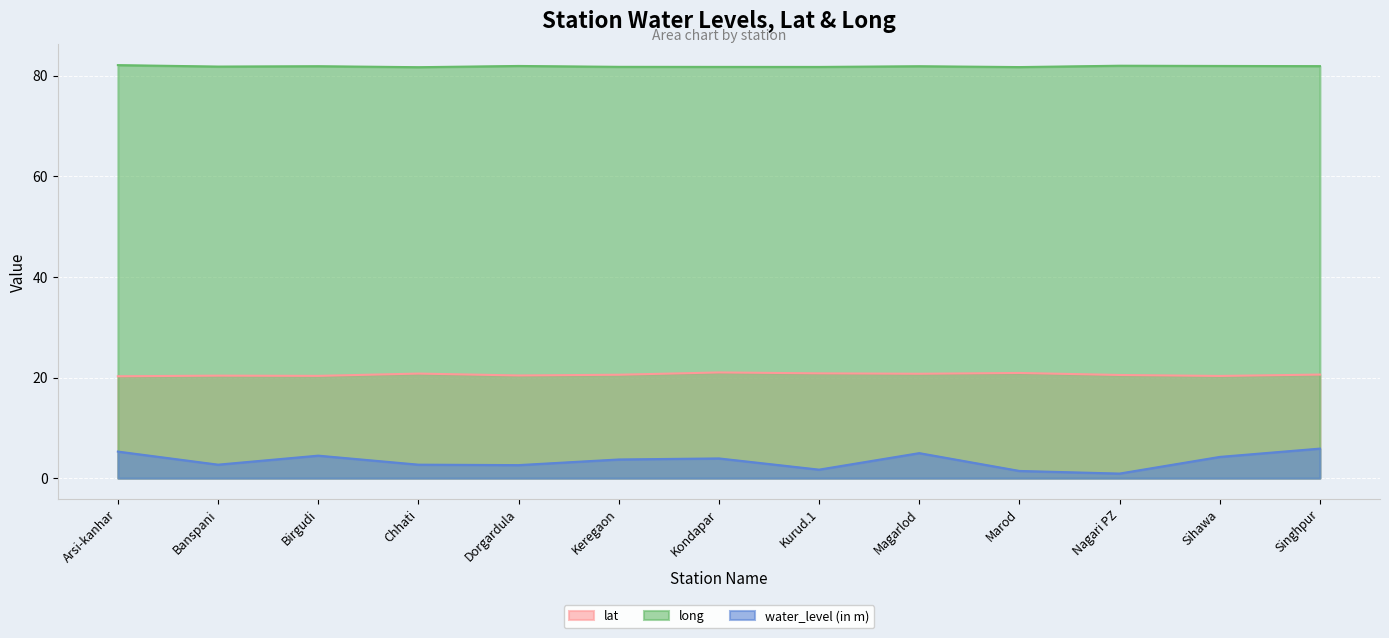

Is it true that lat equals 20.3 at Birgudi?

True